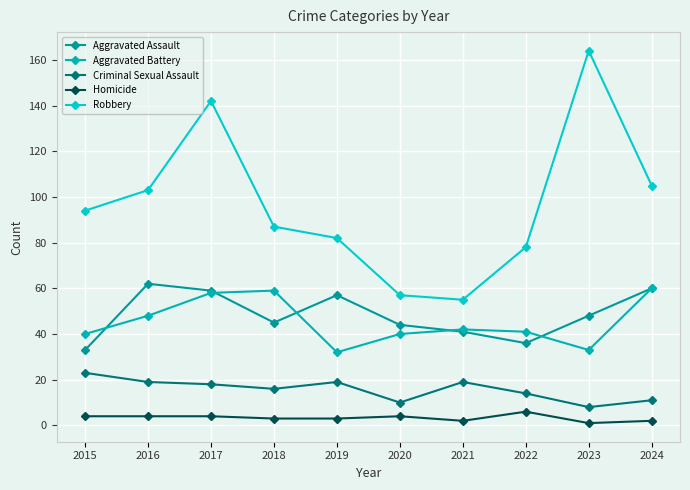

What is the value of the Aggravated Battery point at the 5th from the left?

32